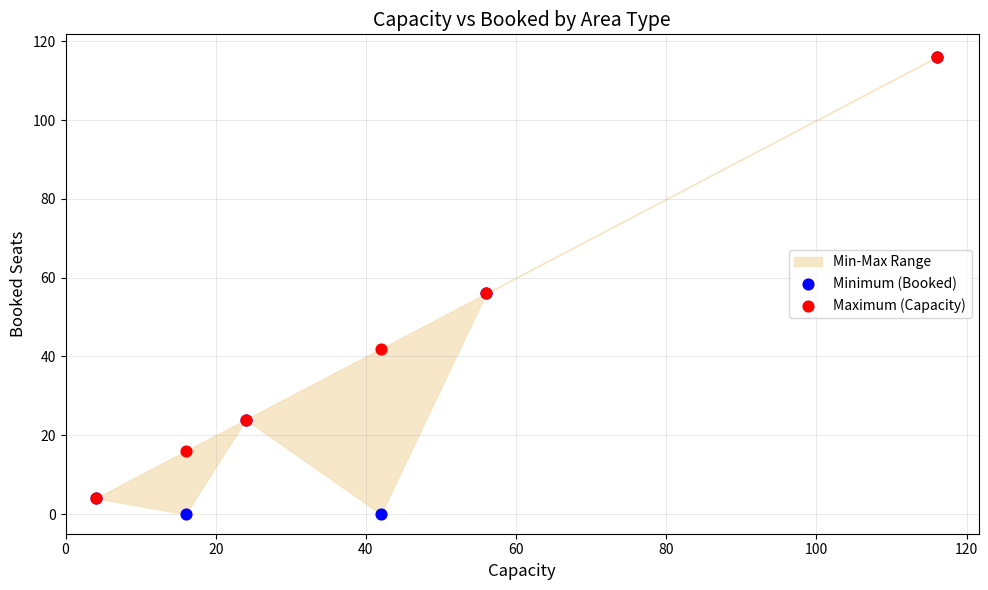

Which series contains the lowest Y value?

Minimum (Booked)